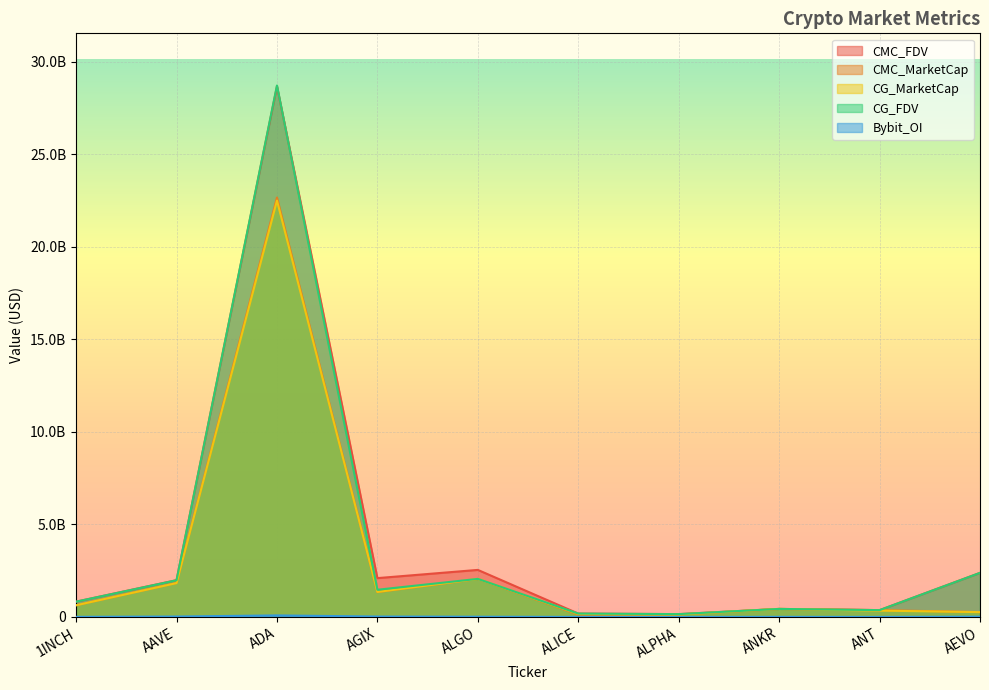

Does the chart display data point markers on the line(s)?

No